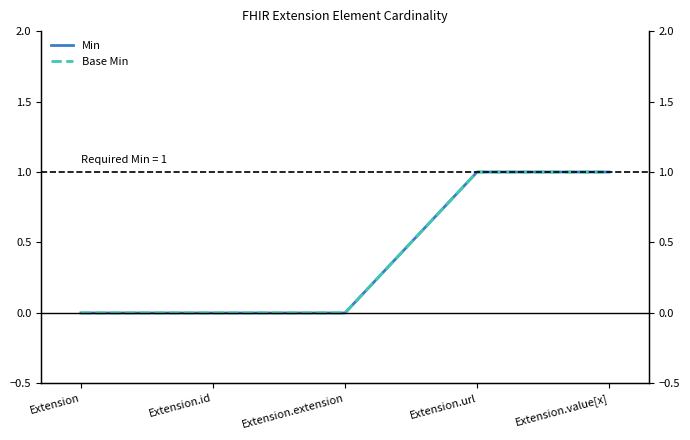

At which category is the sum across all series the highest?

Extension.url